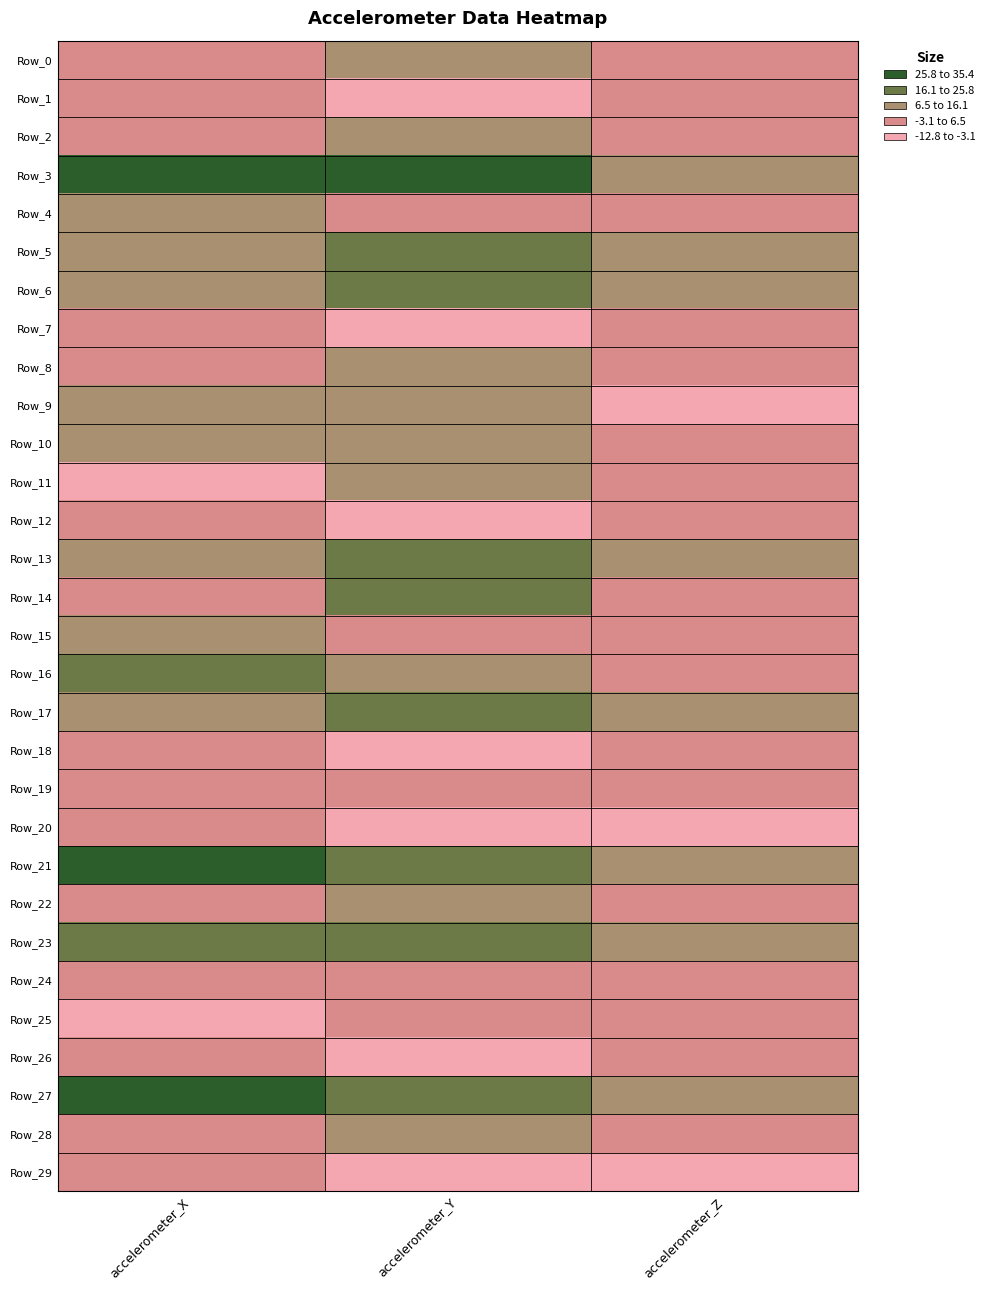

What is the smallest value displayed?

-12.8